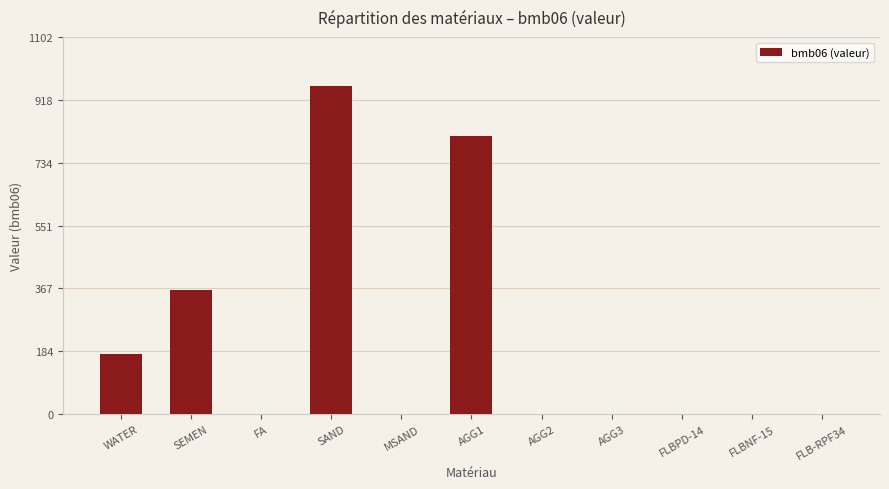

Is it true that the value at FA is 0.0?

True